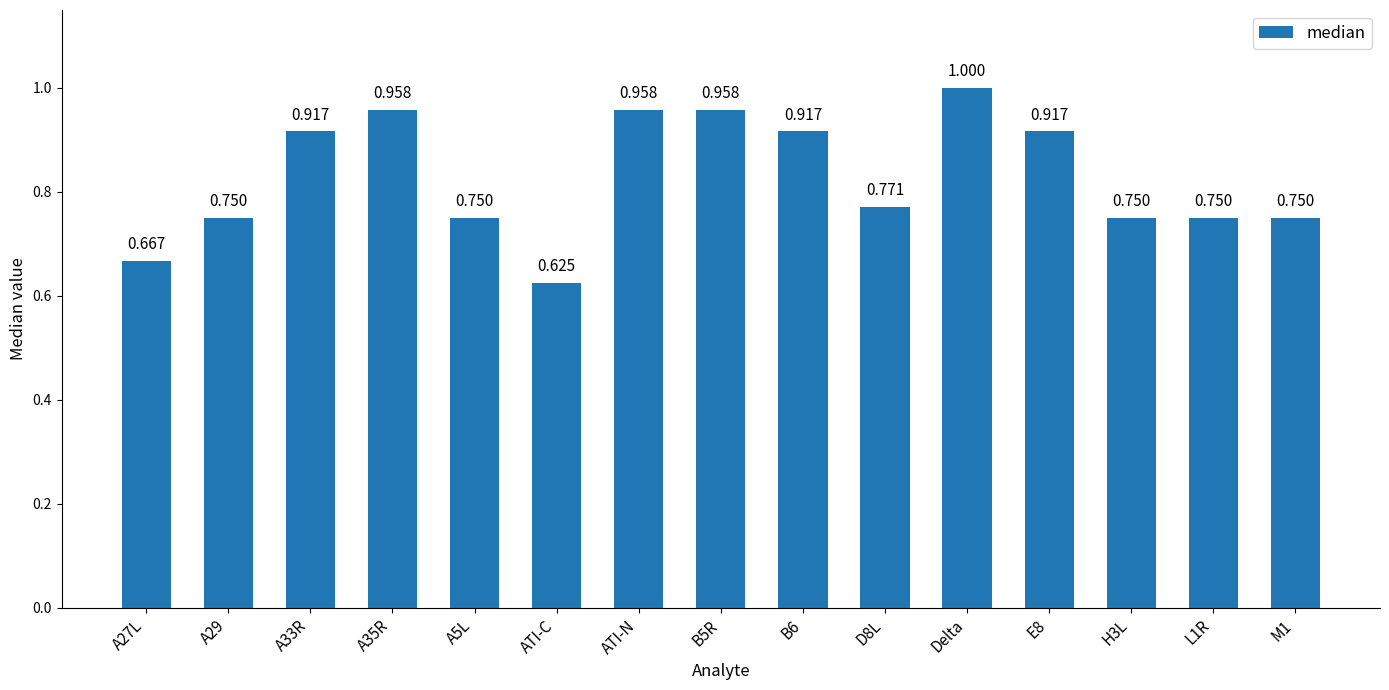

How many values are between 0 and 1?

15